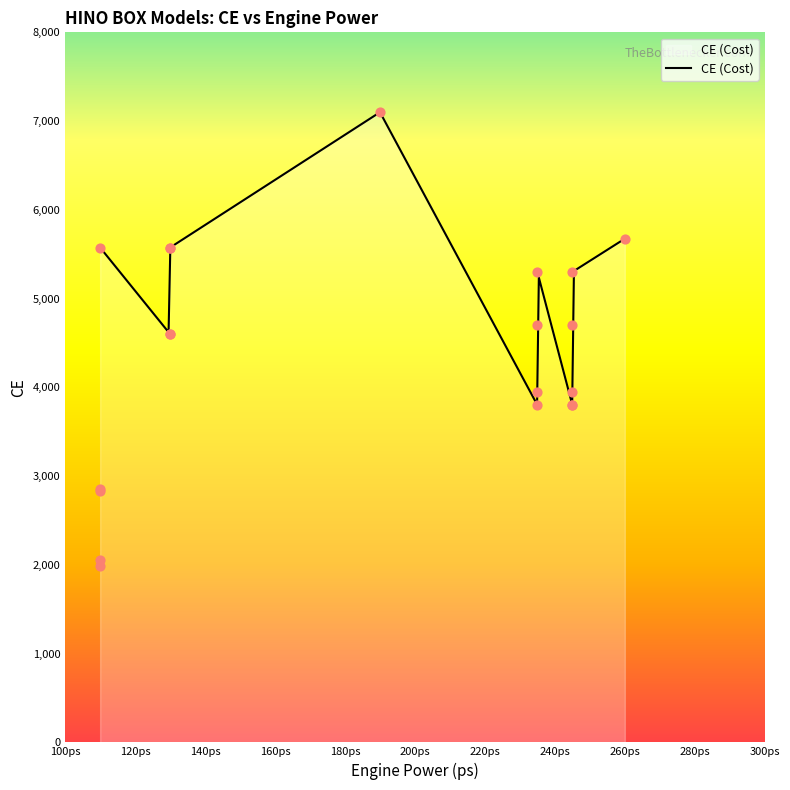

What is the minimum value for CE (Cost)?

3806.1